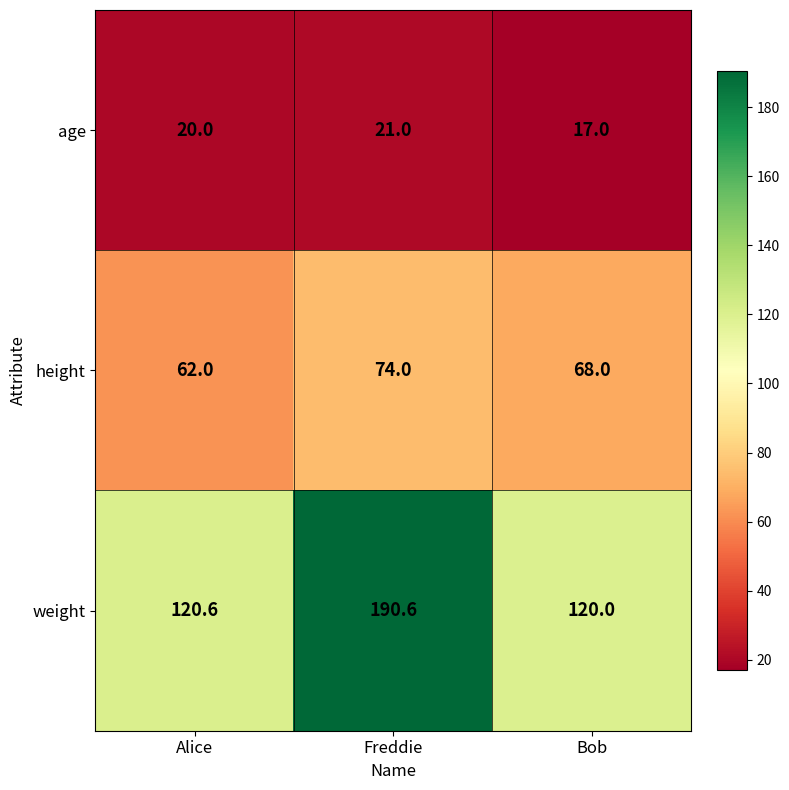

At how many categories does at least one series exceed 125?

1